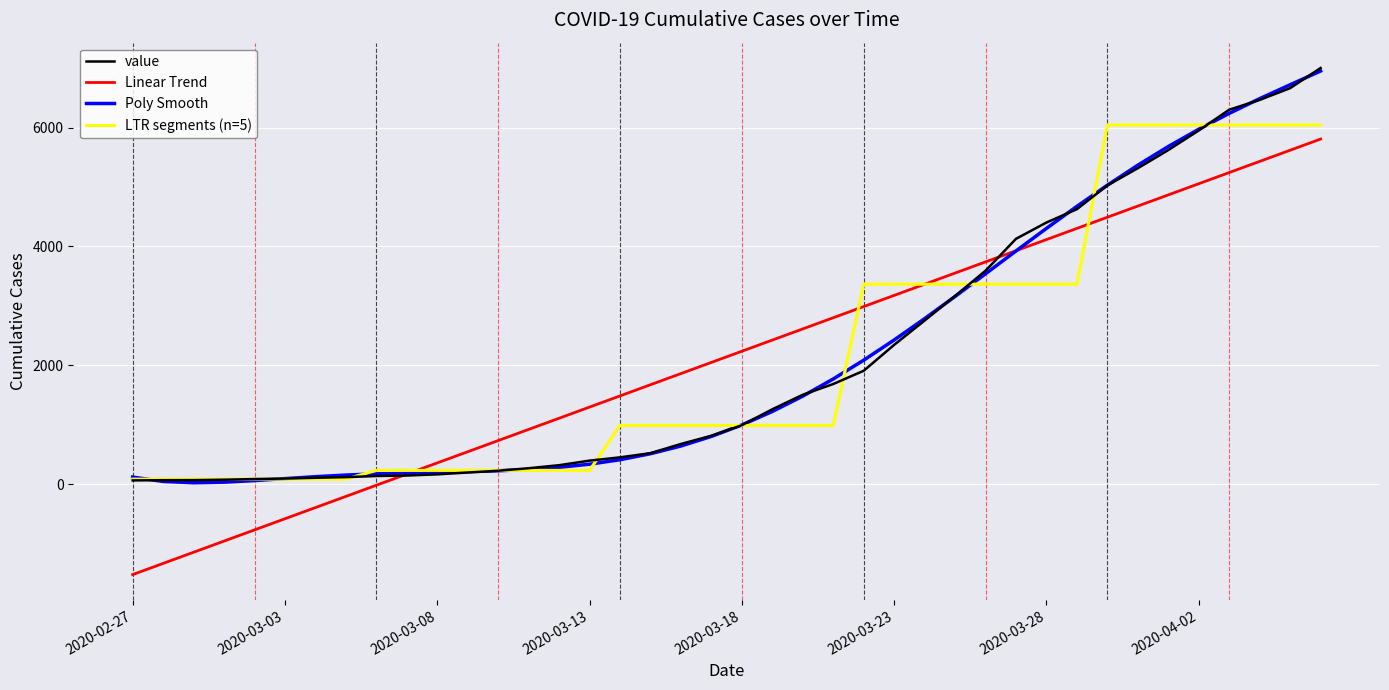

What is the label of the 15th point from the left?

2020-03-12